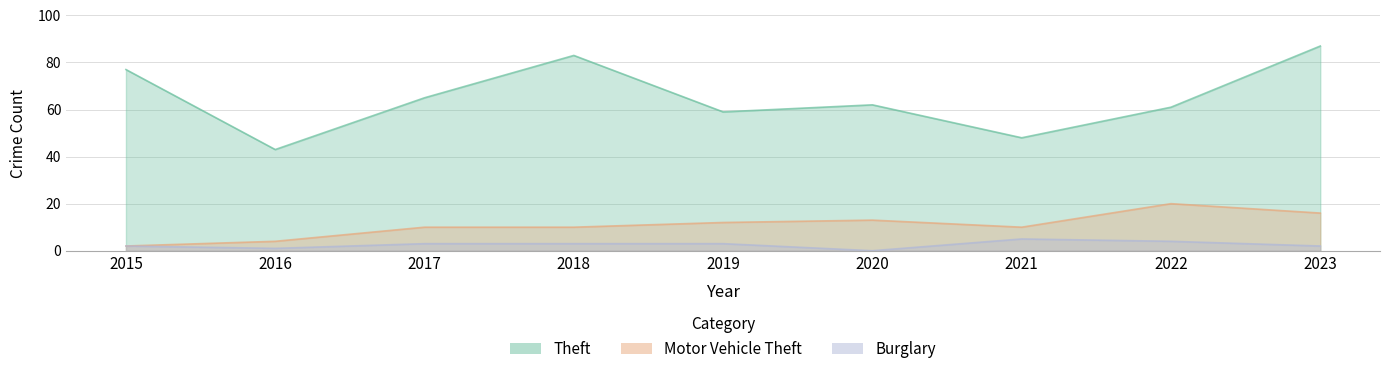

At 2017, list the series in order from largest to smallest.

Theft, Motor Vehicle Theft, Burglary